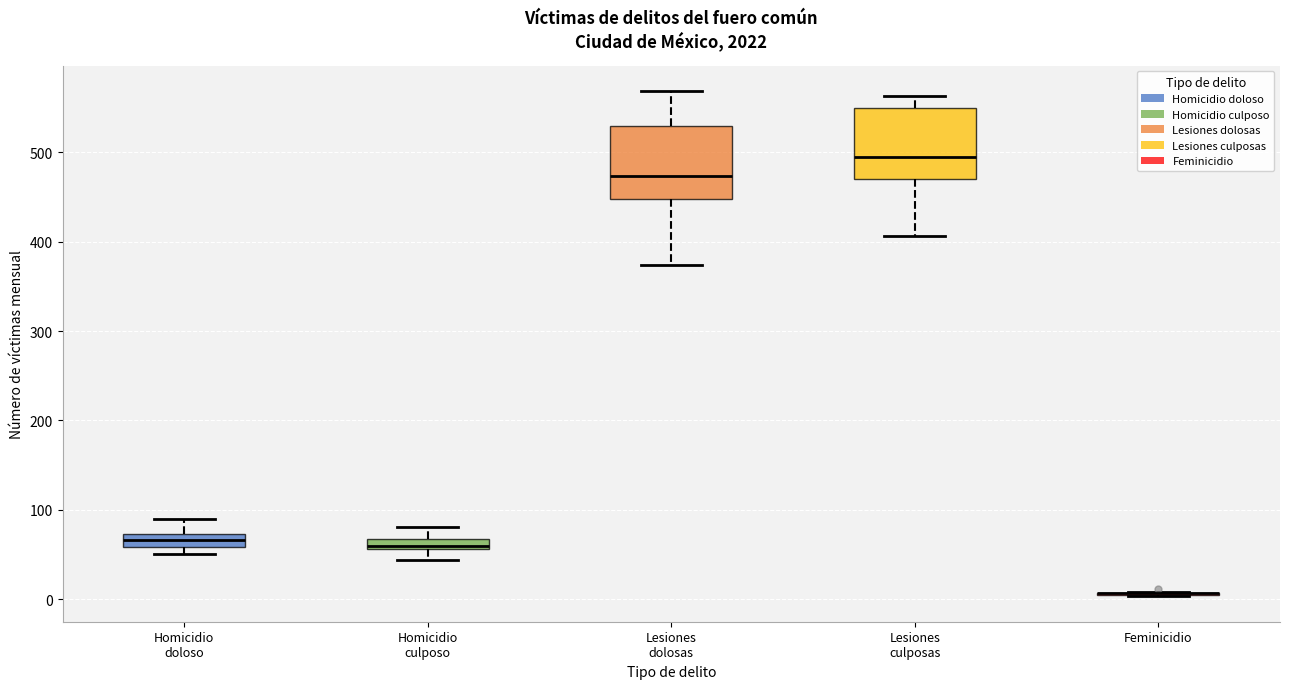

Where does the upper whisker of the box for Homicidio culposo end on the y-axis? The values are not printed on the chart, so give them approximately, as read against the axis.

80